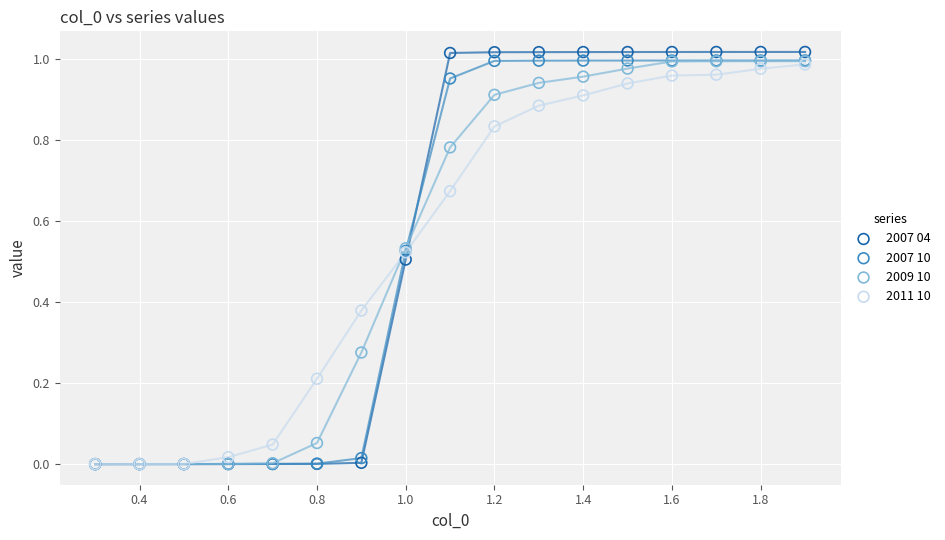

What are all the series names shown in the legend?

2007 04, 2007 10, 2009 10, 2011 10